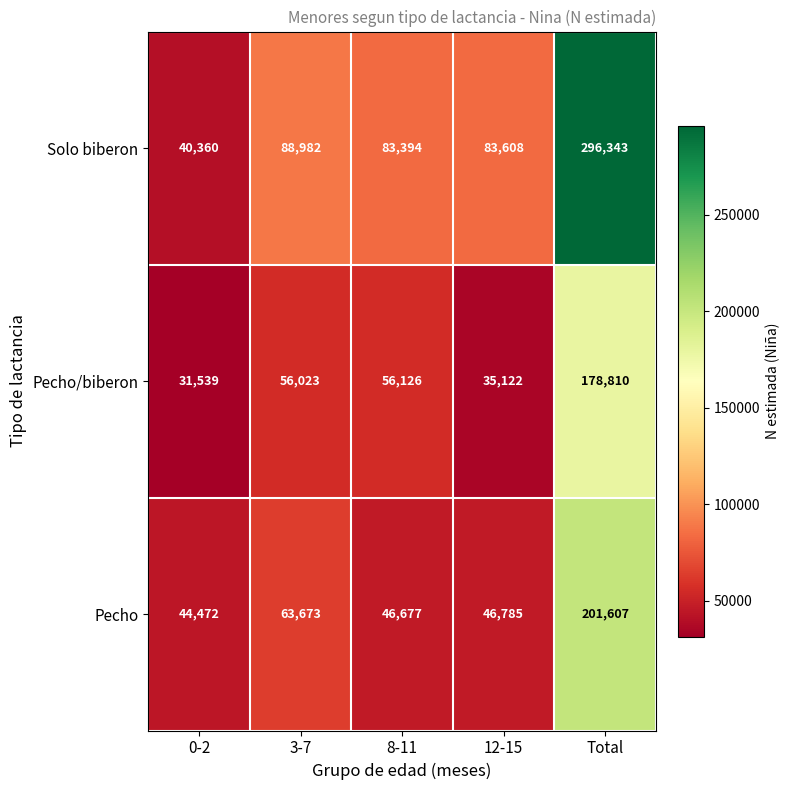

Which series changed the most between 0-2 and 12-15?

Solo biberon